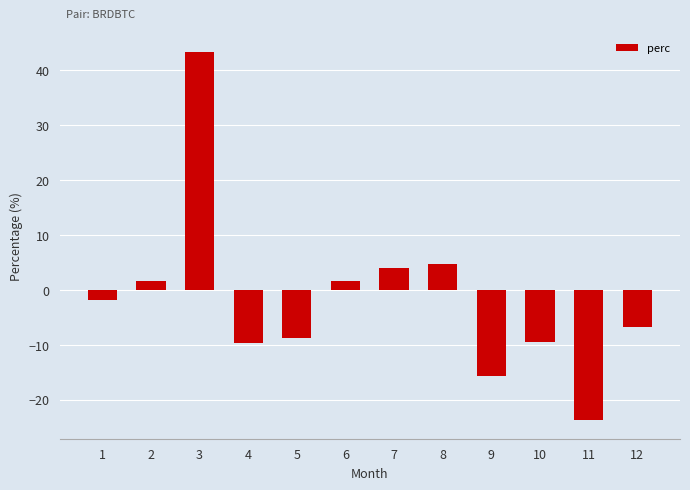

Read the value at 9.

-15.7